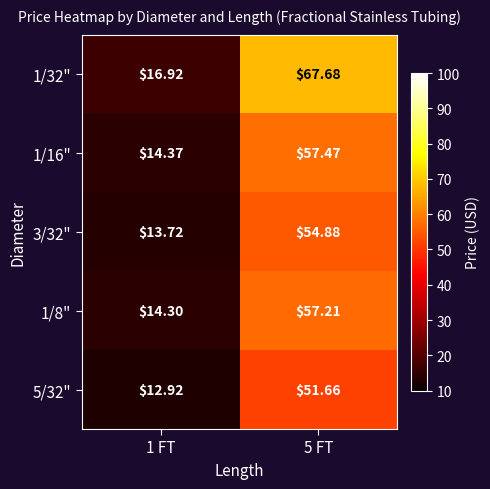

Is the value of 5/32" at 5 FT greater than the value of 1/32" at 5 FT?

No